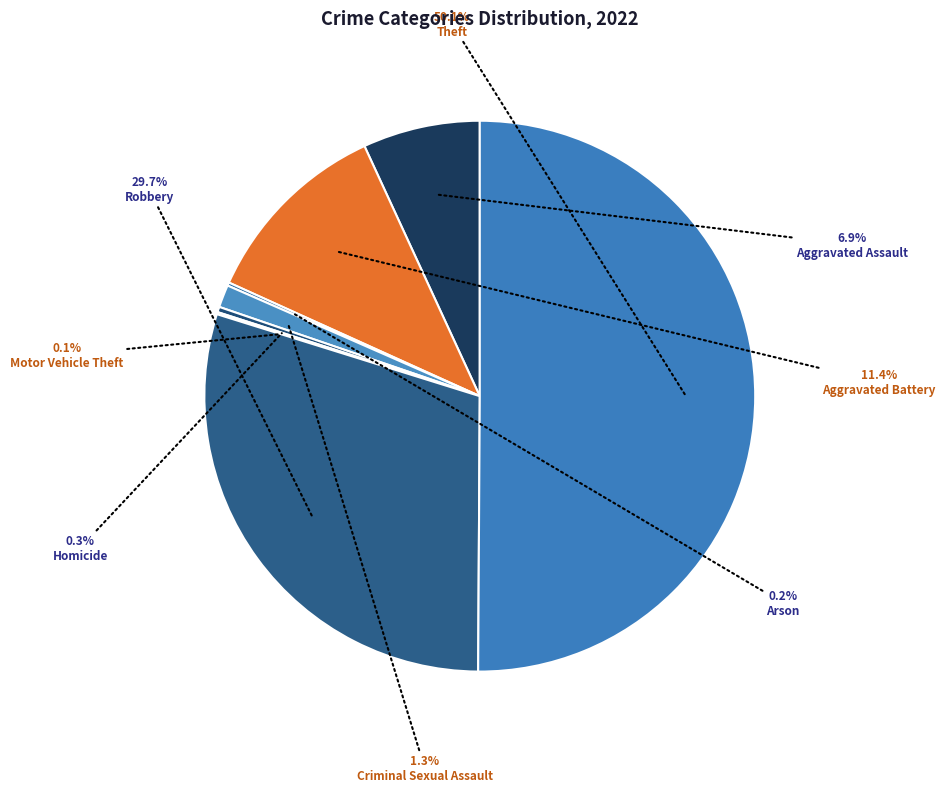

Between Aggravated Assault and Robbery, which is larger?

Robbery